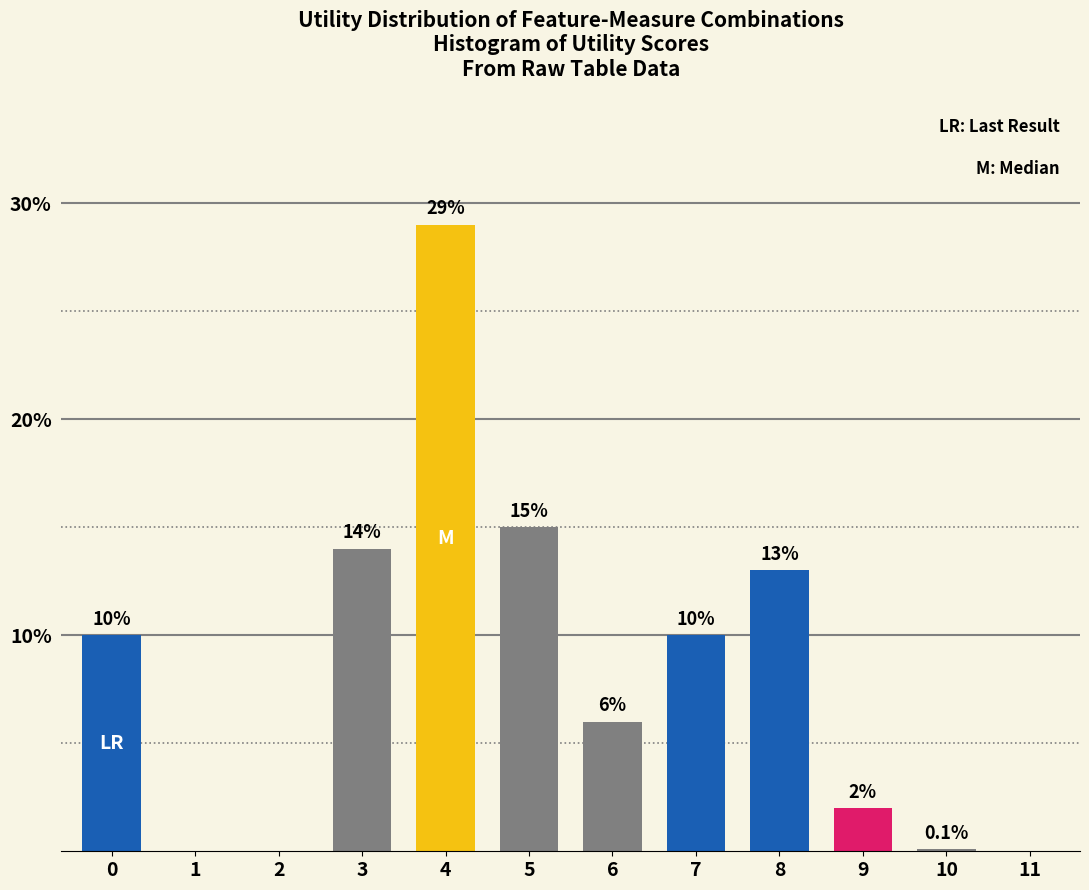

Reading left to right, list all the values displayed in this chart.

0=10.0	1=0.0	2=0.0	3=14.0	4=29.0	5=15.0	6=6.0	7=10.0	8=13.0	9=2.0	10=0.1	11=0.0